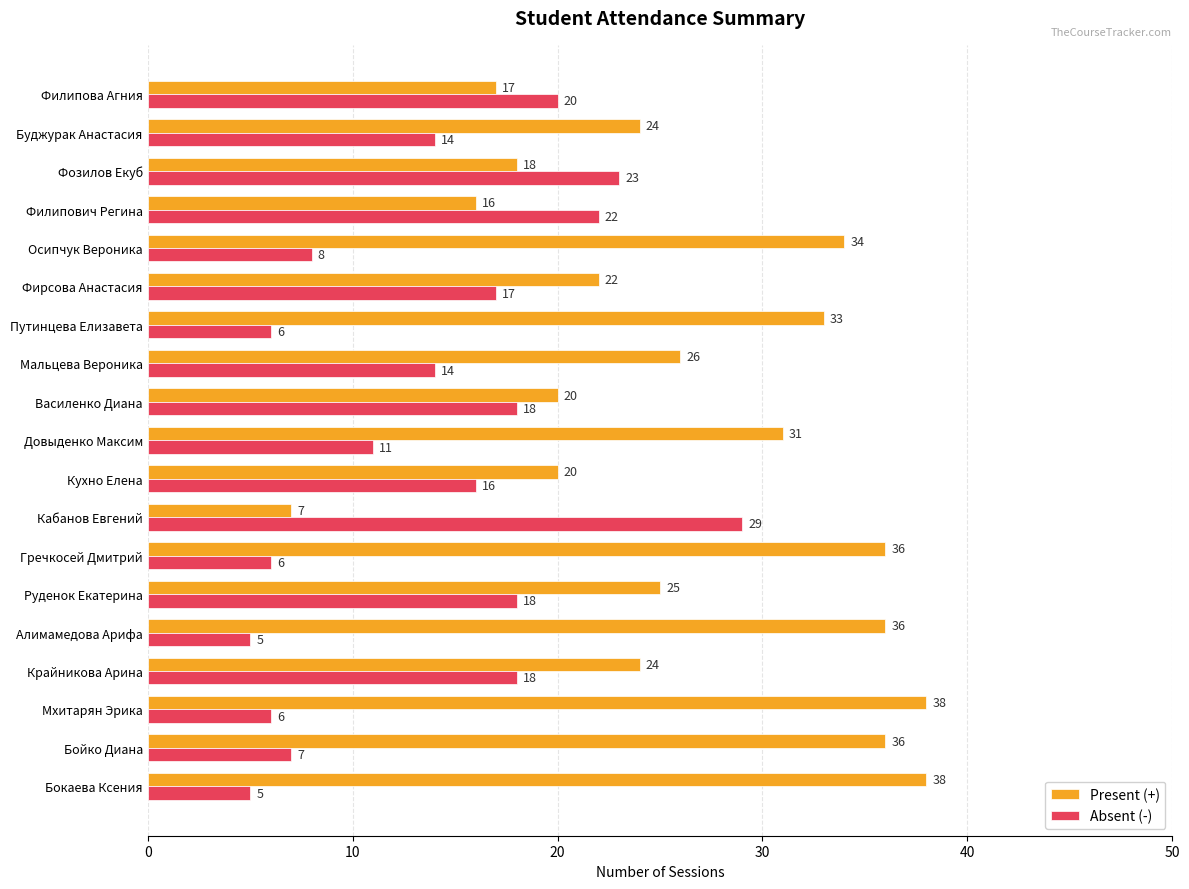

What are all the series names shown in the legend?

Present (+), Absent (-)